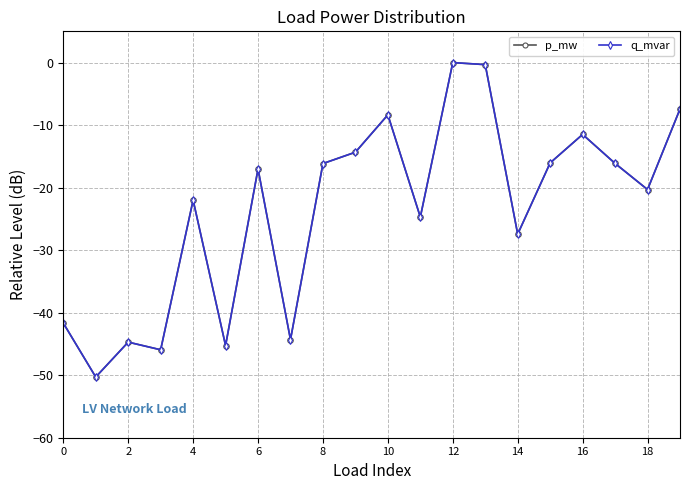

True or false: p_mw and q_mvar intersect in this chart.

True